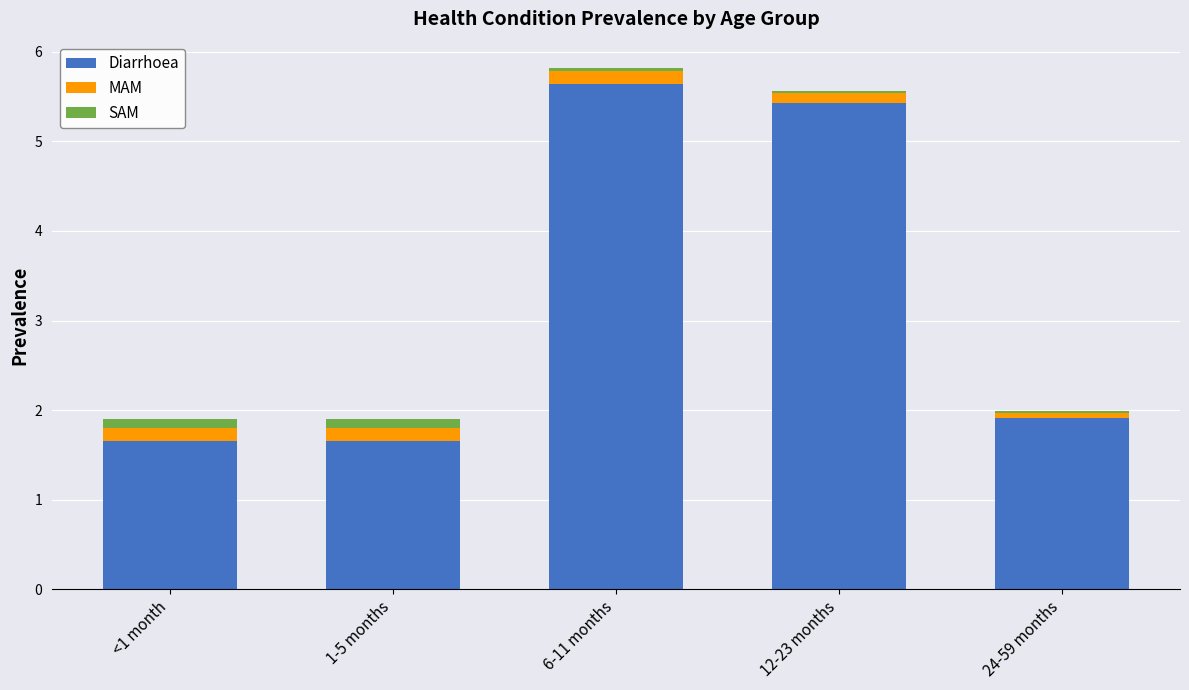

What is the difference between the second highest and second lowest values in the Diarrhoea series?

3.8